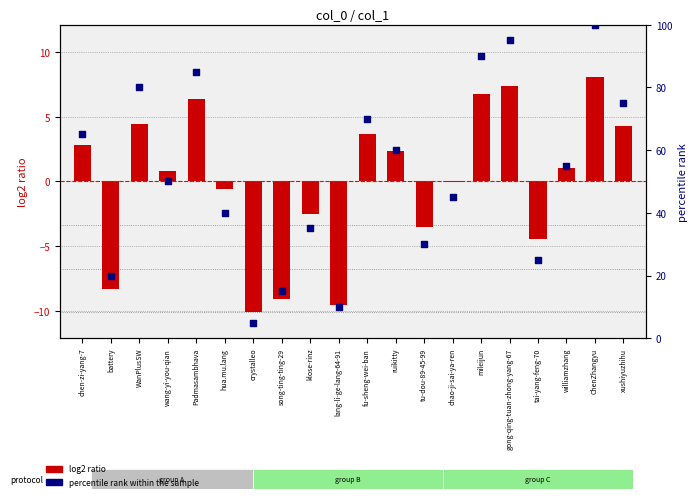

Is the value of percentile rank within the sample at xushiyuzhihu greater than the value of log2 ratio at mileijun?

Yes